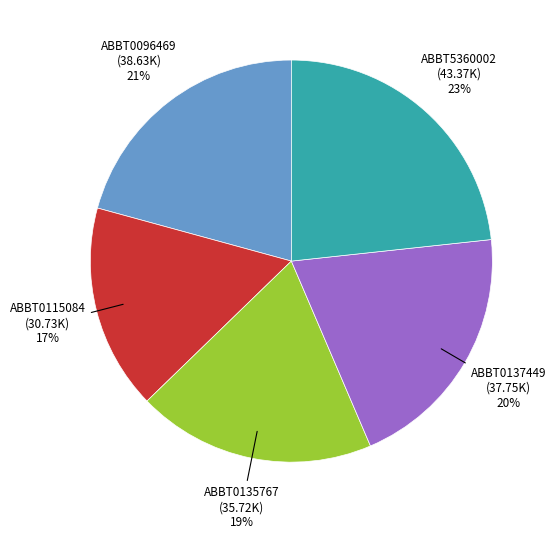

Do ABBT0135767 and ABBT5360002 together represent more than half of the pie?

No